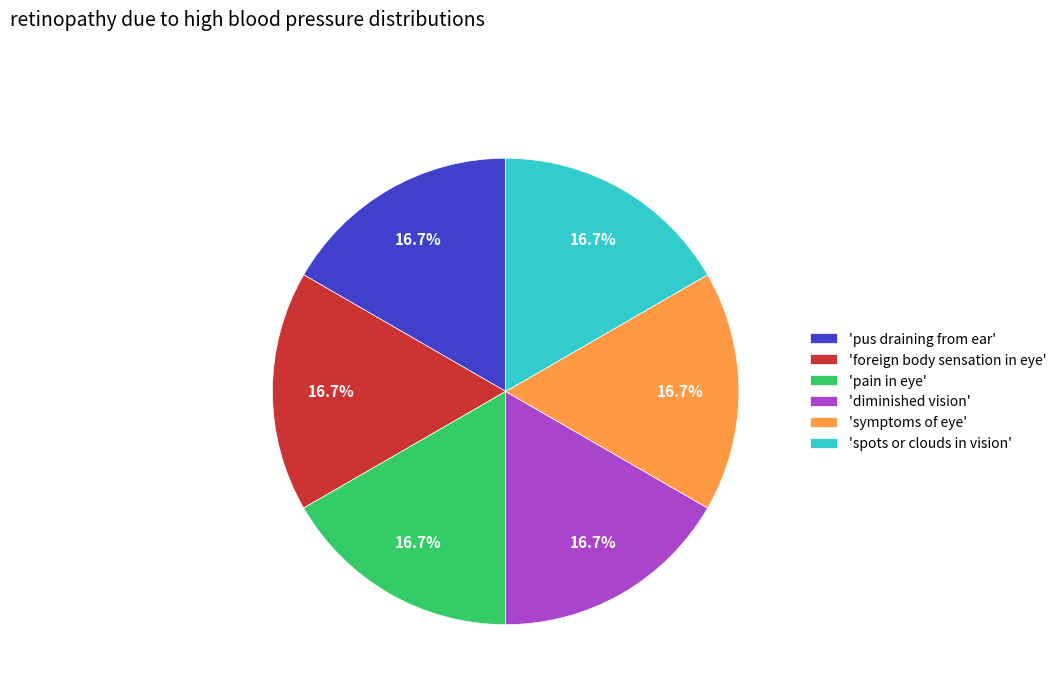

Do 'foreign body sensation in eye' and 'pain in eye' together represent more than half of the pie?

No